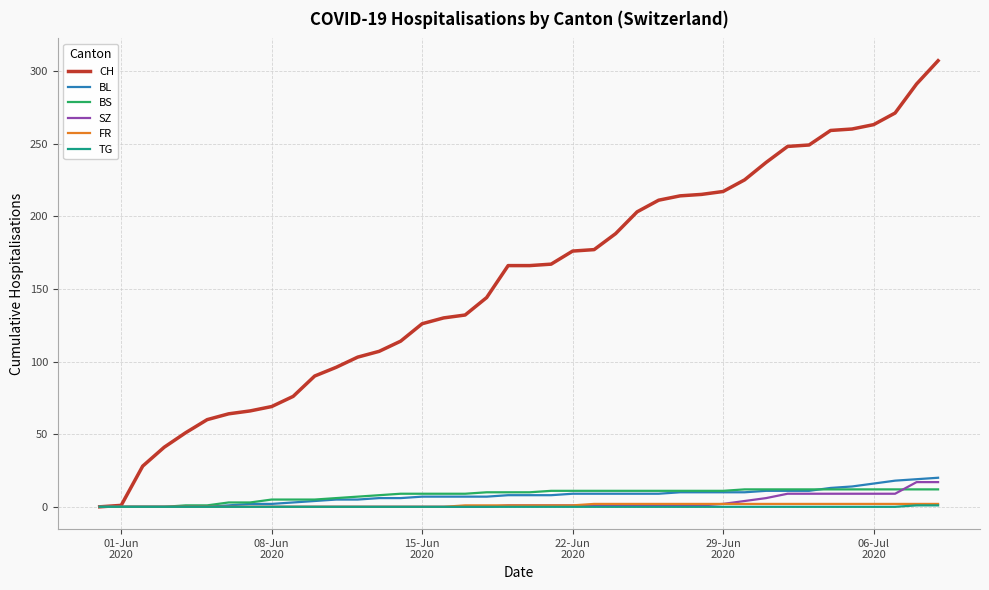

At how many categories does at least one series exceed 142?

22